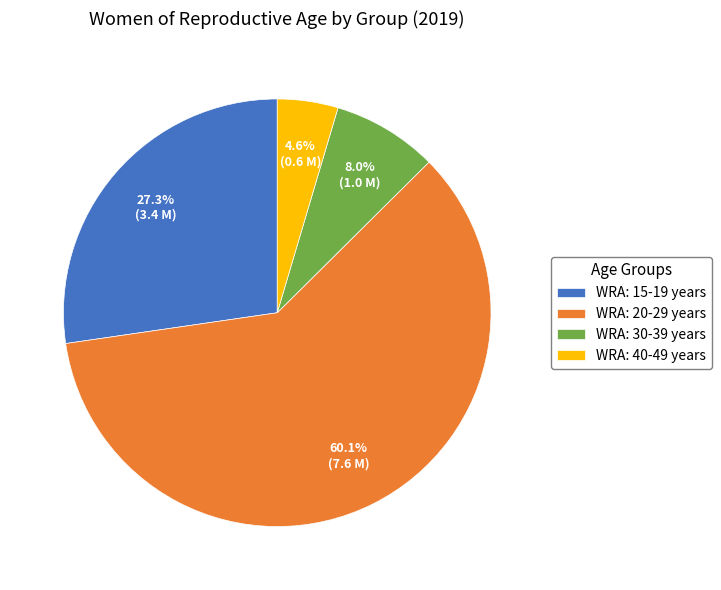

Rank the categories by value from highest to lowest.

WRA: 20-29 years, WRA: 15-19 years, WRA: 30-39 years, WRA: 40-49 years